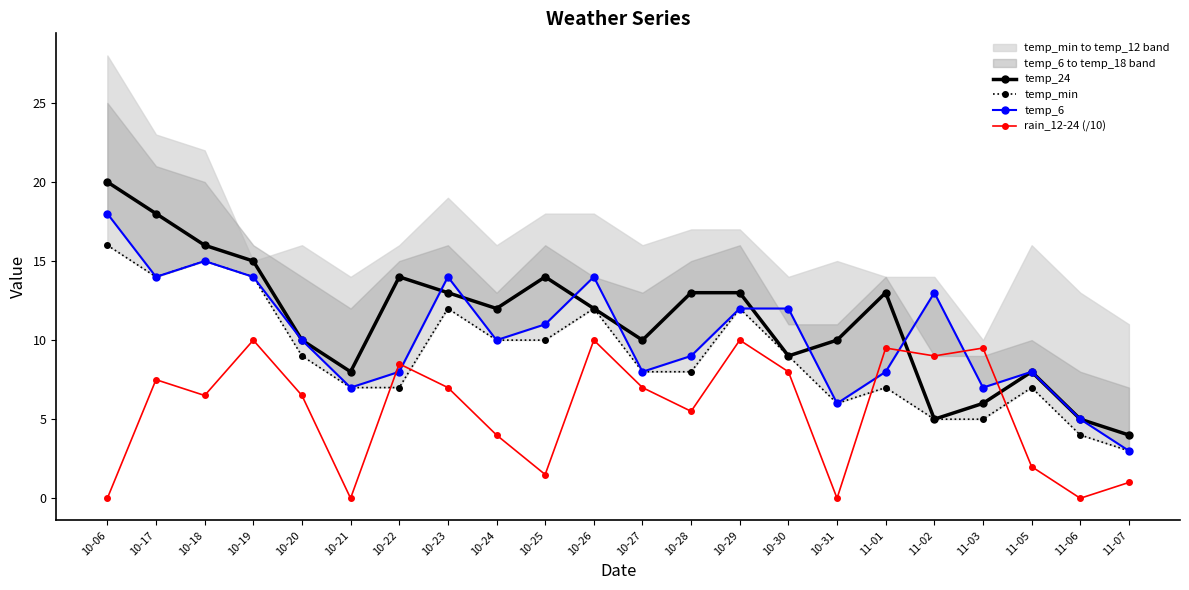

What are all the series names shown in the legend?

temp_24, temp_min, temp_6, rain_12-24 (/10)